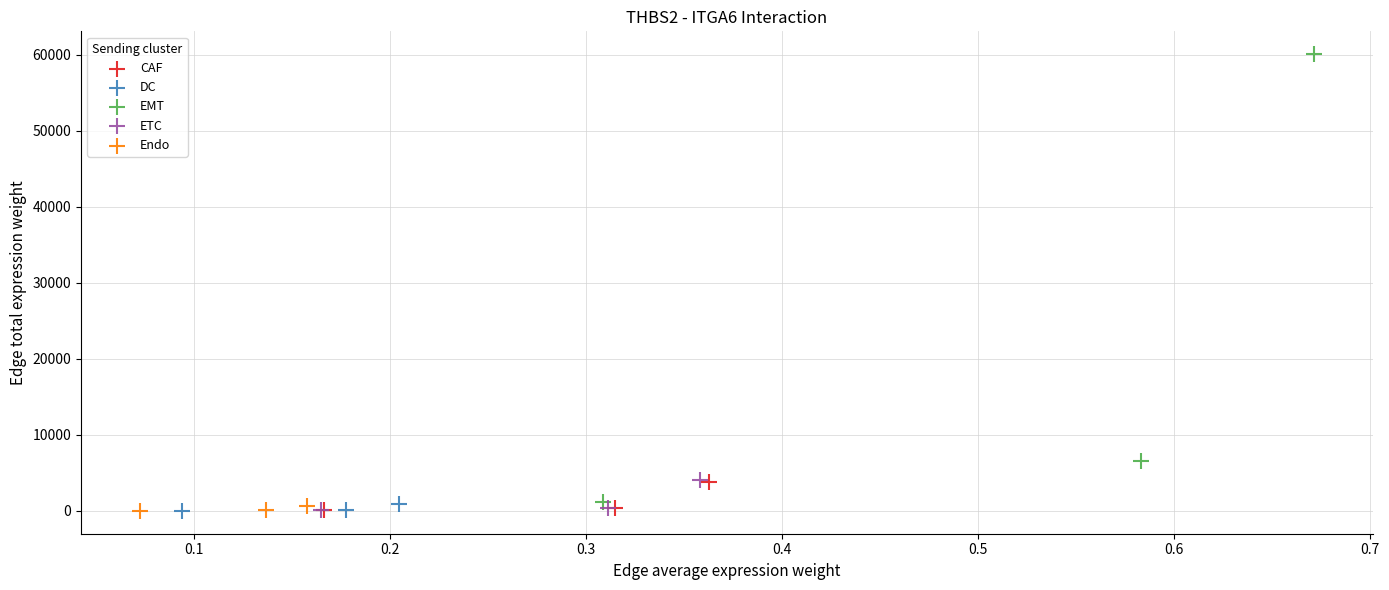

Which series contains the highest Y value?

EMT